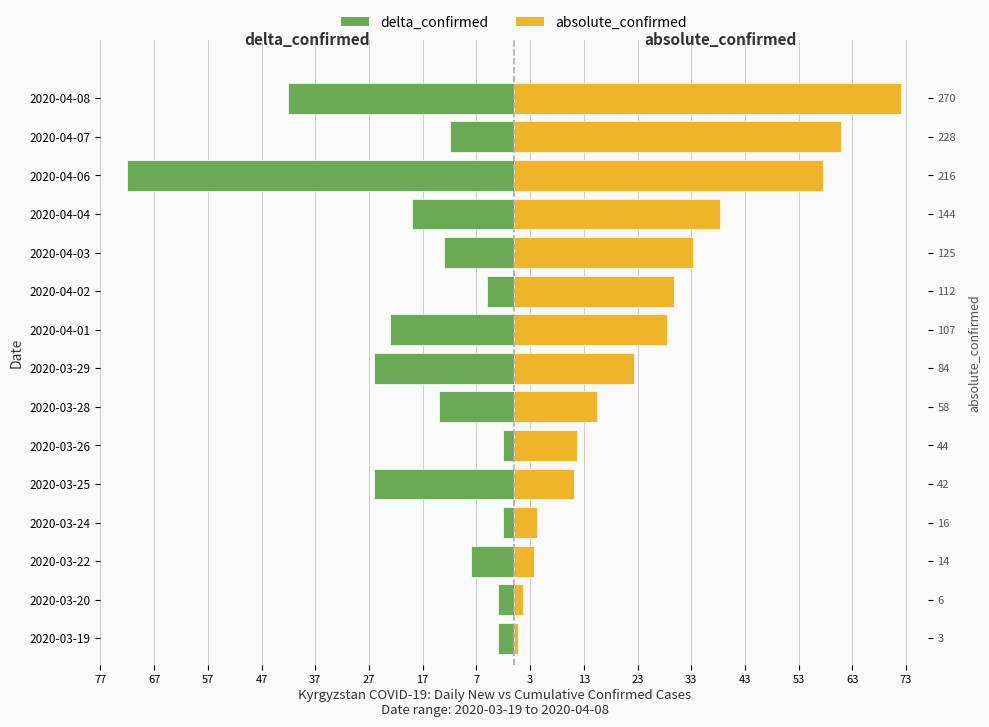

Reading left to right, list all the values displayed in this chart.

delta_confirmed: -3.0	-3.0	-8.0	-2.0	-26.0	-2.0	-14.0	-26.0	-23.0	-5.0	-13.0	-19.0	-72.0	-12.0	-42.0
absolute_confirmed: 0.8	1.6	3.7	4.3	11.2	11.7	15.5	22.4	28.5	29.9	33.3	38.4	57.6	60.8	72.0